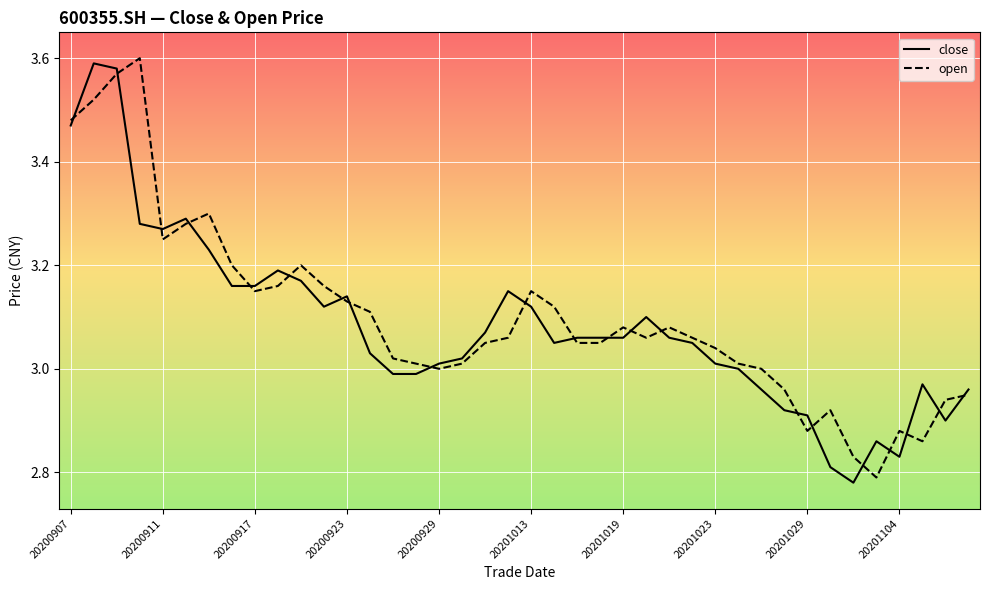

True or false: open and close intersect in this chart.

True